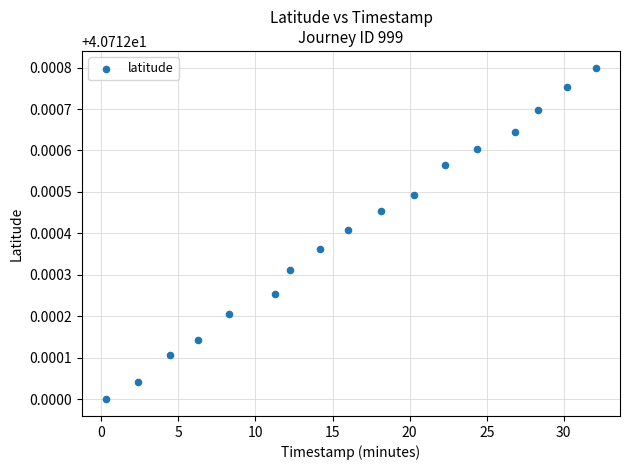

What is the range of X values (max minus min)?

31.7